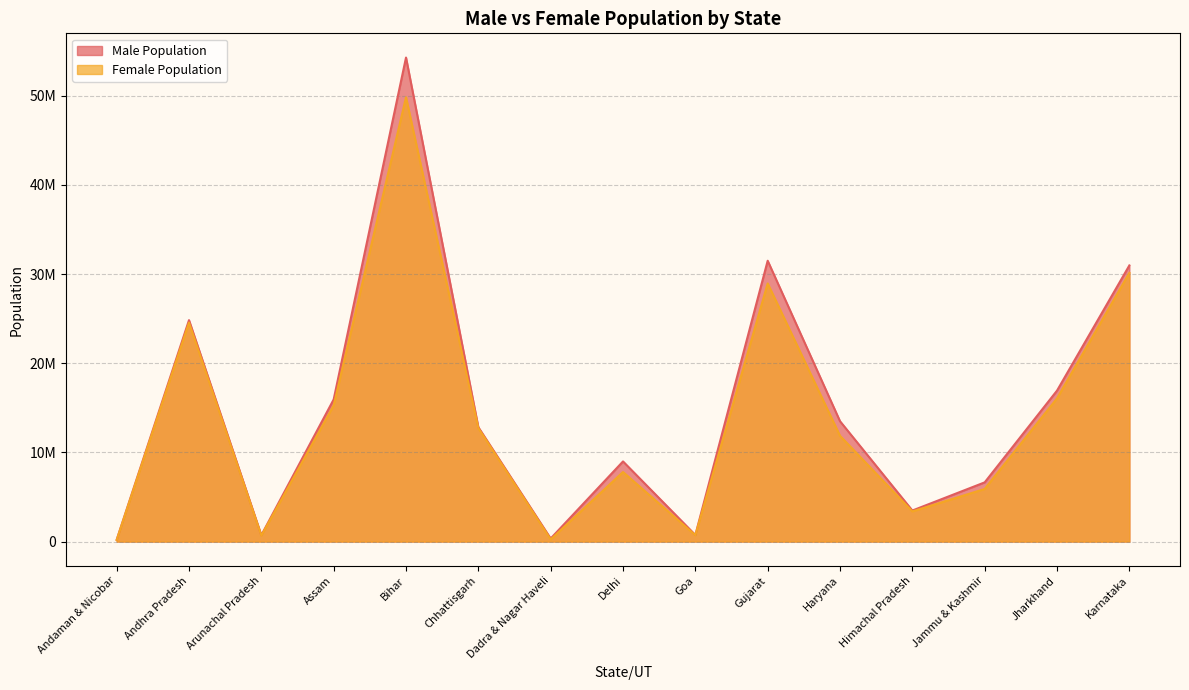

How many lines are shown in the chart?

2